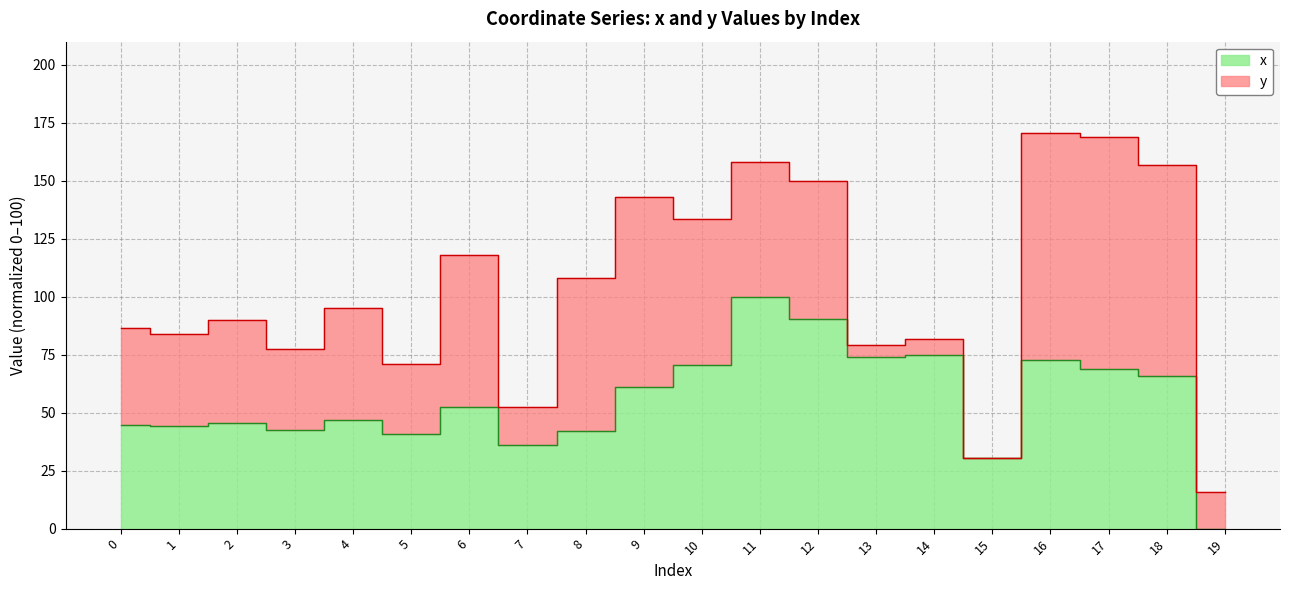

What is the greatest value displayed?

100.0